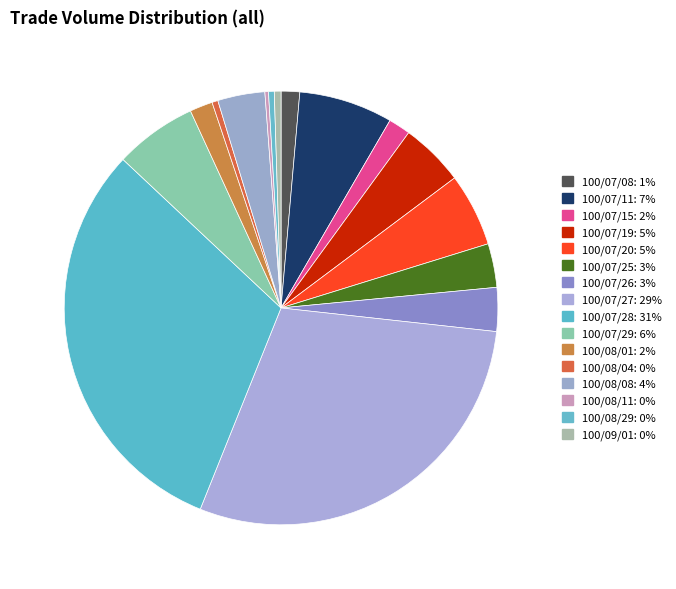

Approximately how many times larger is the value at 100/09/01 compared to 100/07/29?

0.1